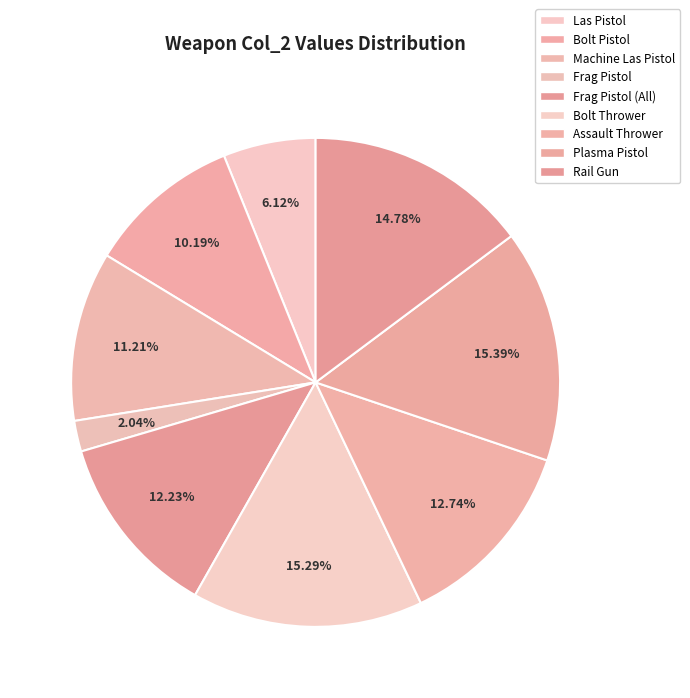

Combined, what portion of the pie is Bolt Pistol and Assault Thrower?

22.9%